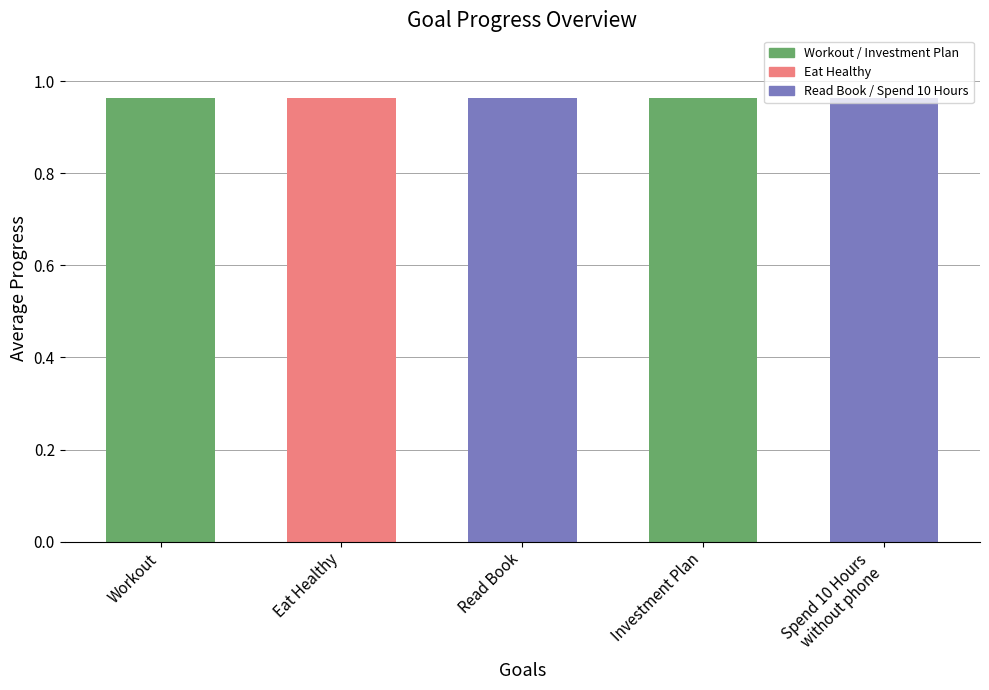

Which series has the largest total across all categories?

Workout